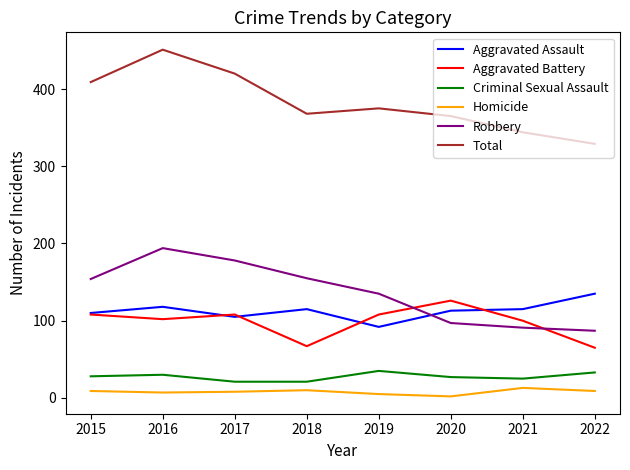

Does the chart display data point markers on the line(s)?

No